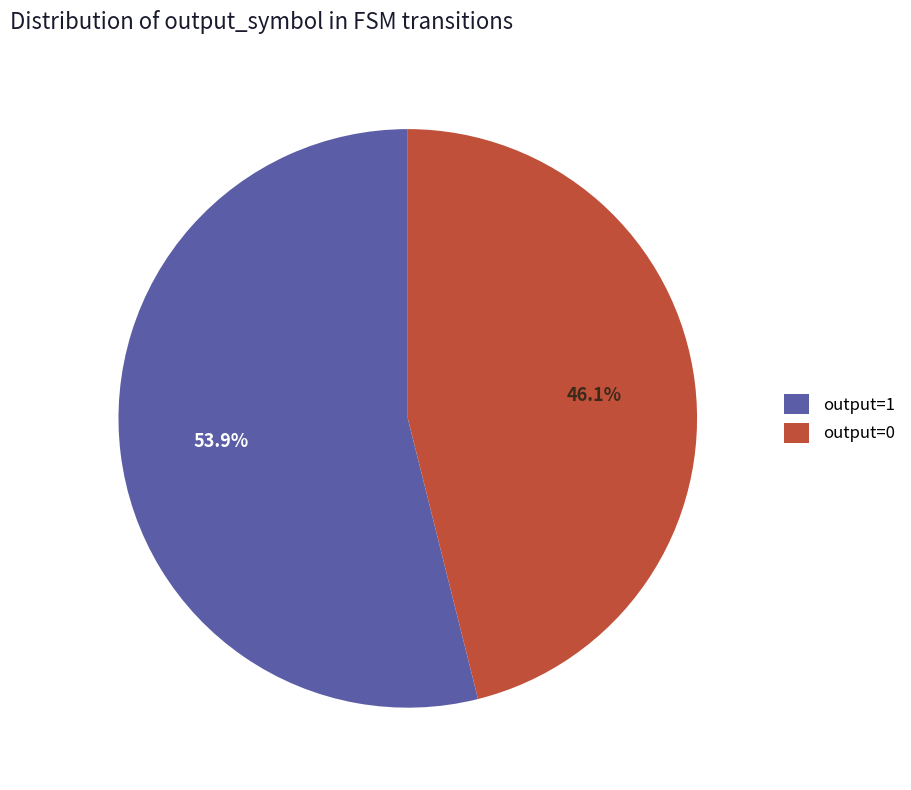

What portion of the pie excludes output=0?

53.9%